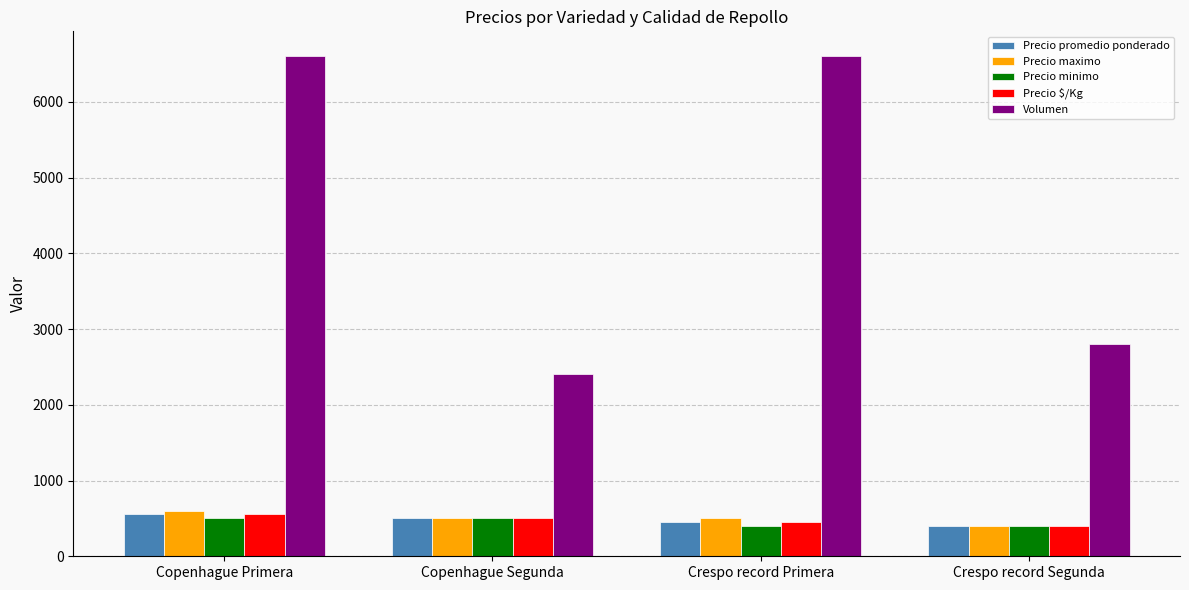

What is the difference between the Volumen values at Crespo record Primera and Copenhague Segunda?

4200